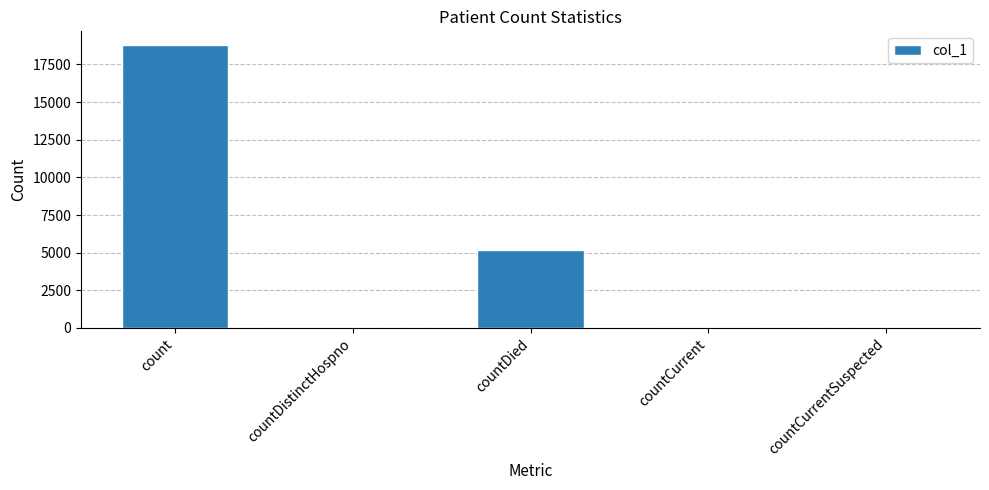

Which label corresponds to the largest value in the chart?

count